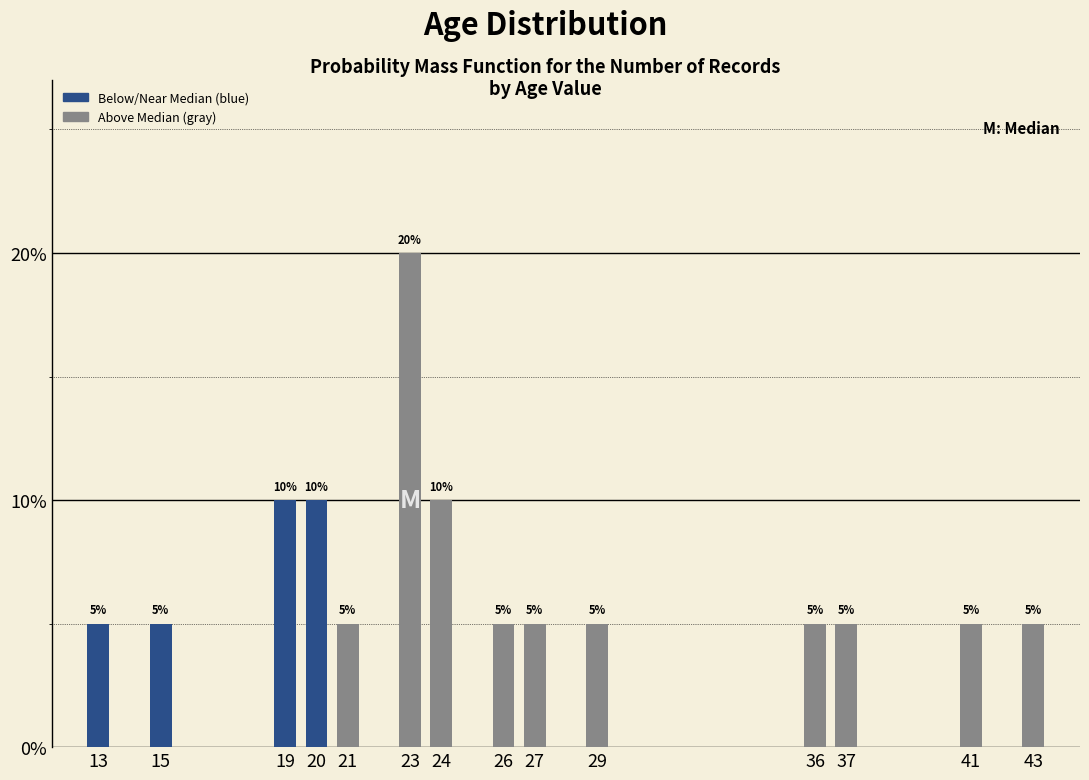

Reading left to right, transcribe all the data shown in this chart.

5	5	10	10	5	20	10	5	5	5	5	5	5	5